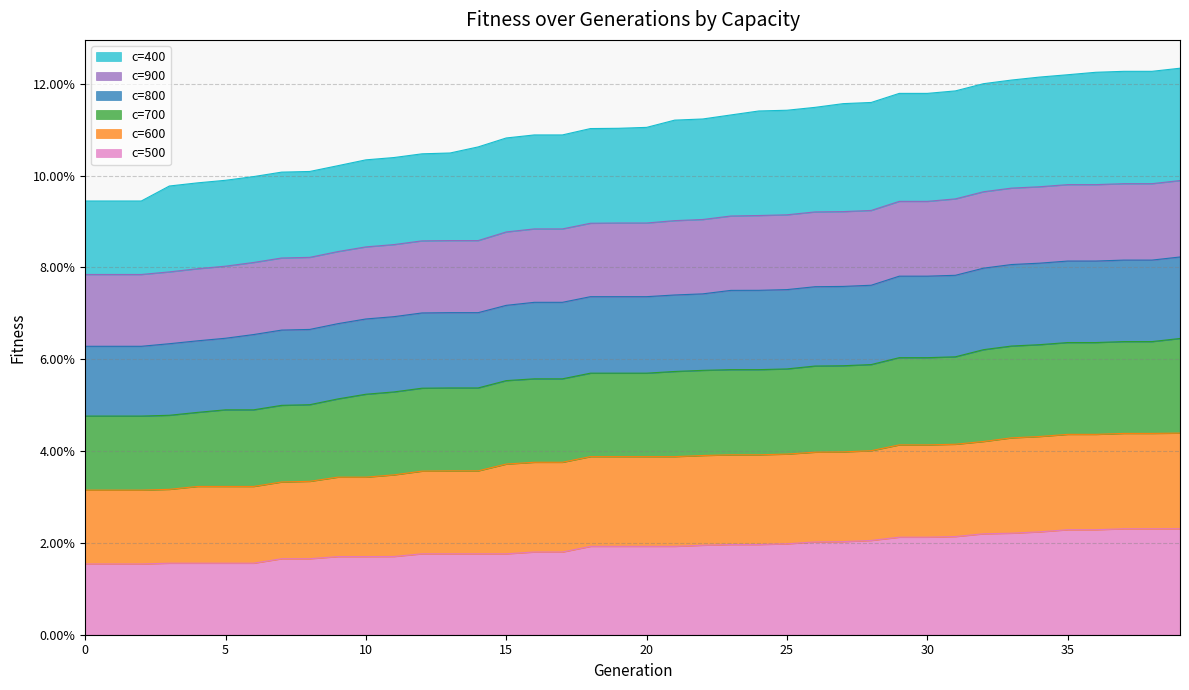

The value of c=500 at 32 is 0.0. True or false?

True